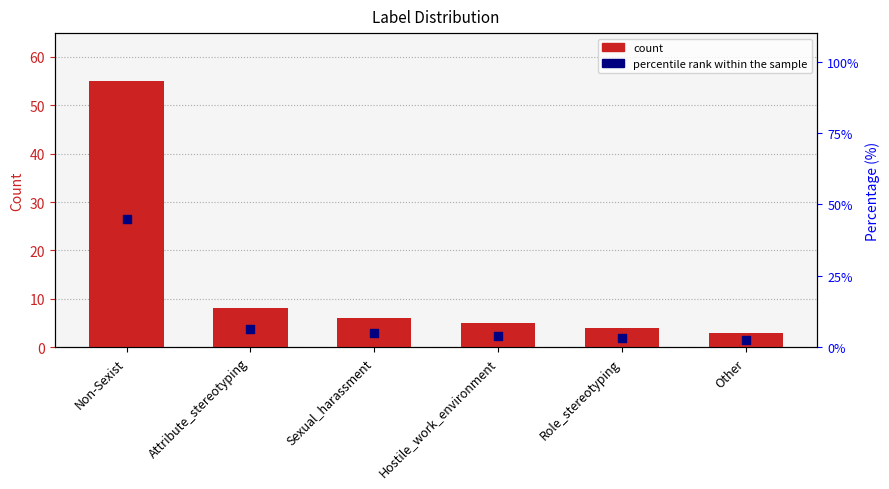

Which series has the largest Y range (max minus min)?

count